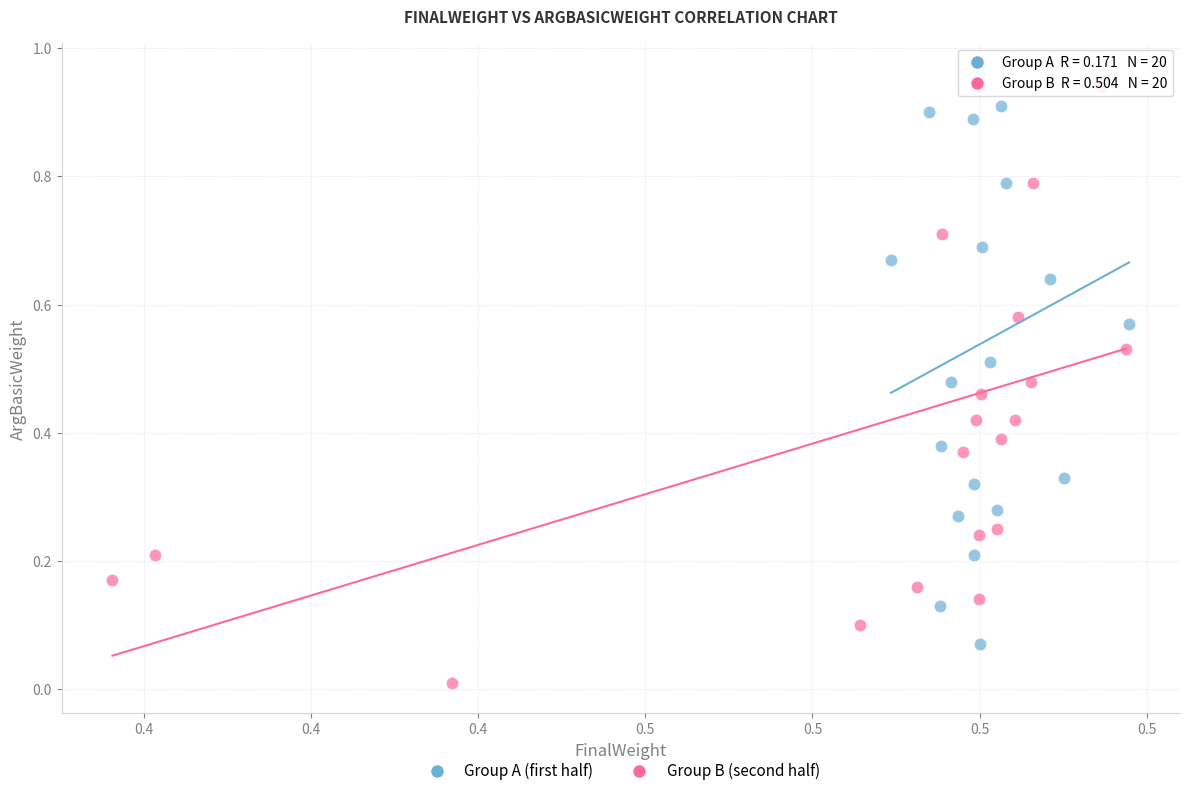

Which series contains the lowest Y value?

Group B (second half)